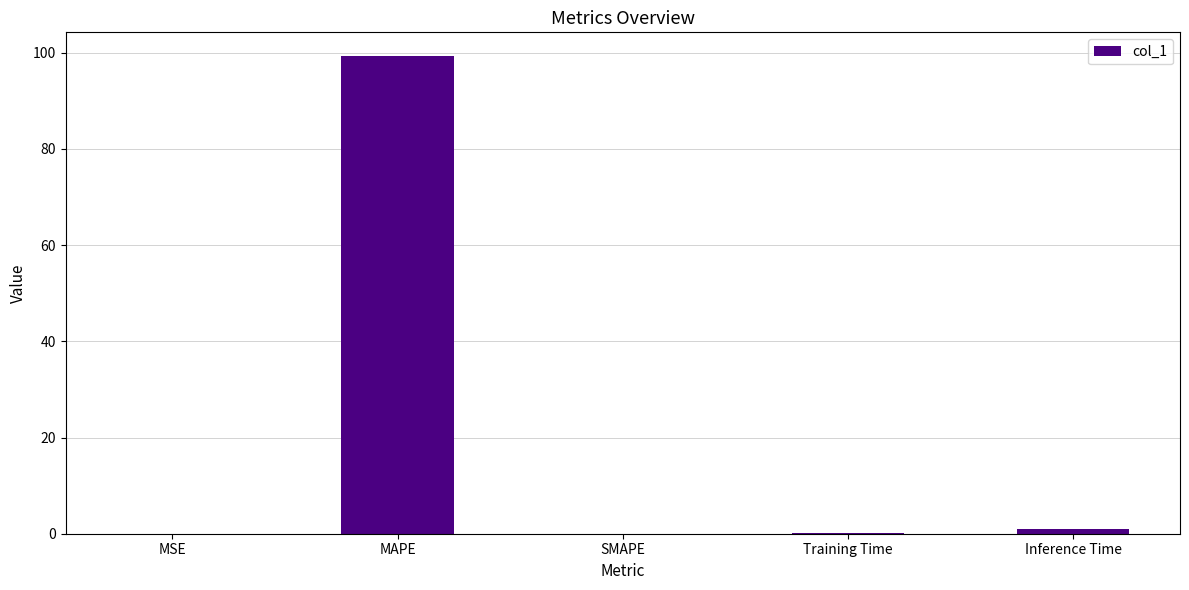

What is the approximate value at MAPE?

99.3